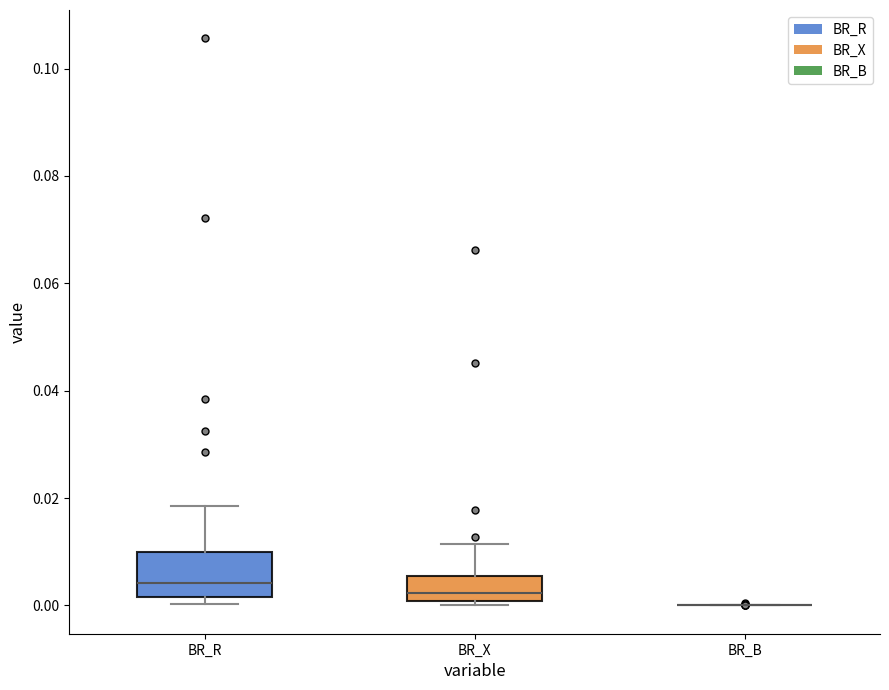

Which box is the tallest, from its lower edge to its upper edge?

BR_R